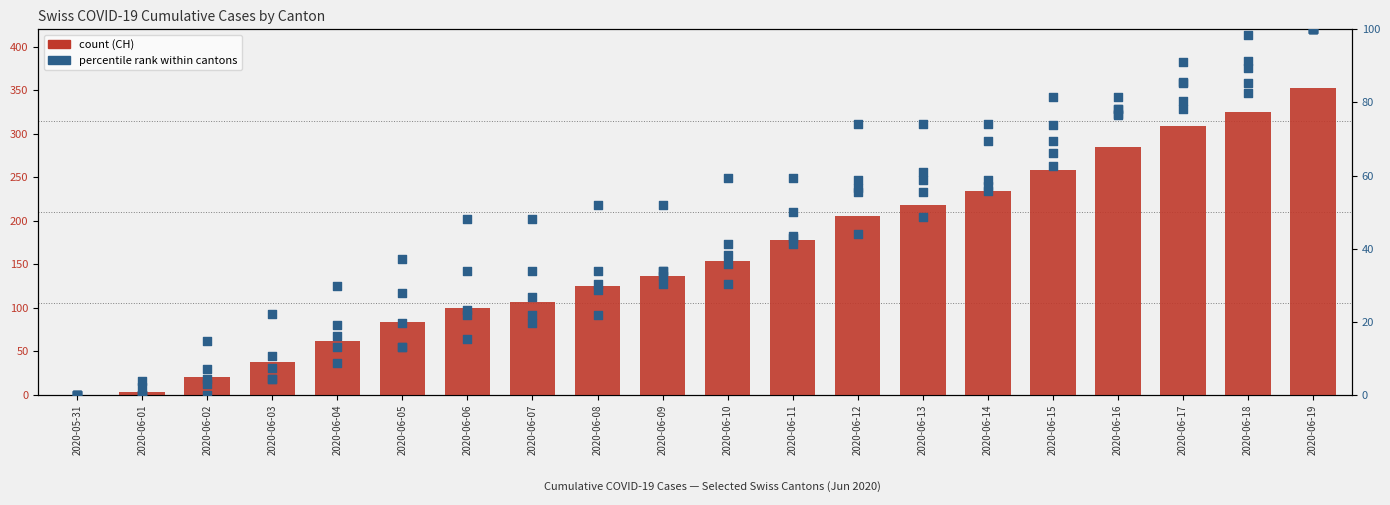

Is the value of GE at 2020-06-19 greater than the value of VD at 2020-06-06?

Yes